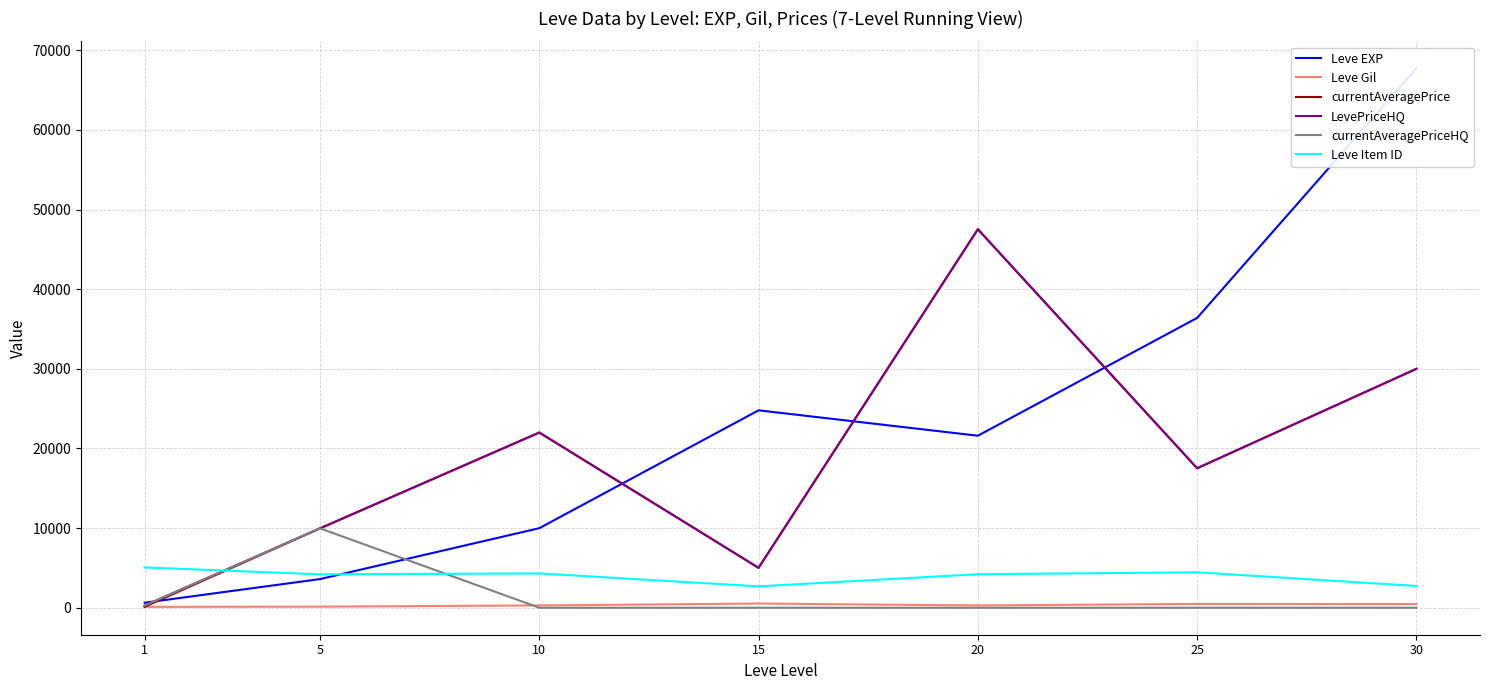

What is the greatest value displayed?

67730.0